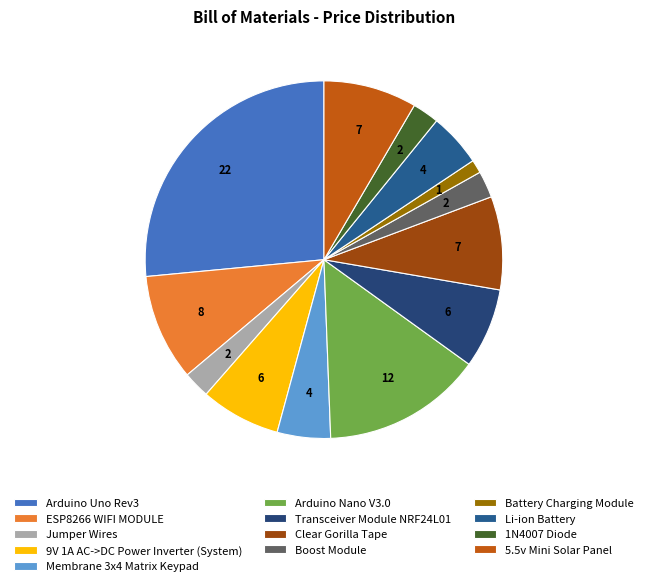

Which category has the smallest portion of the pie?

Battery Charging Module